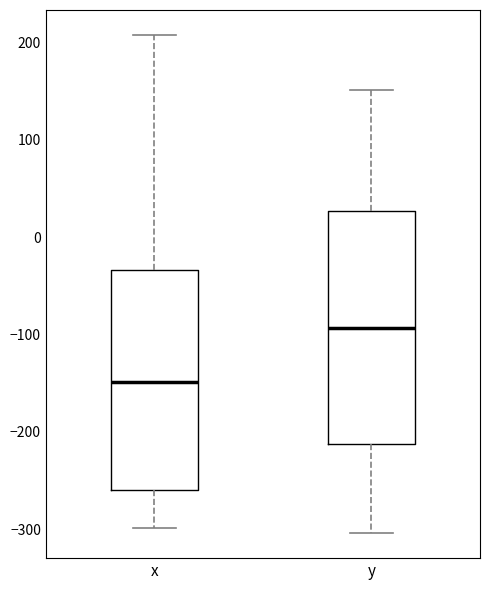

Comparing the boxes themselves (not the whiskers), which one is the tallest?

y